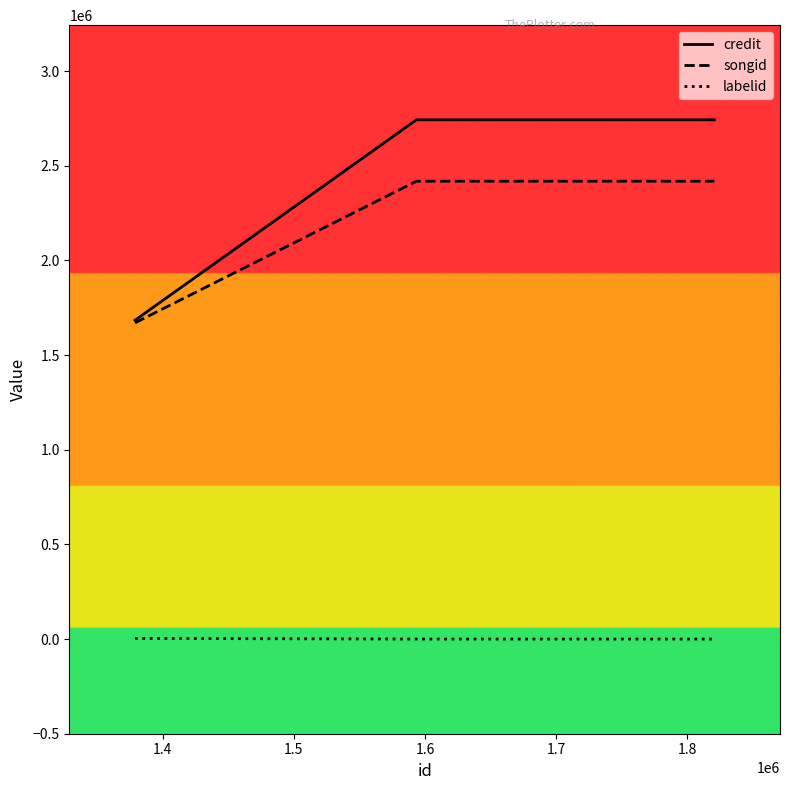

Reading left to right, list all the values displayed in this chart.

credit: 1684170	1684170	2742810	2742810
songid: 1670428	1670428	2418523	2418523
labelid: 3267	3267	-1	-1